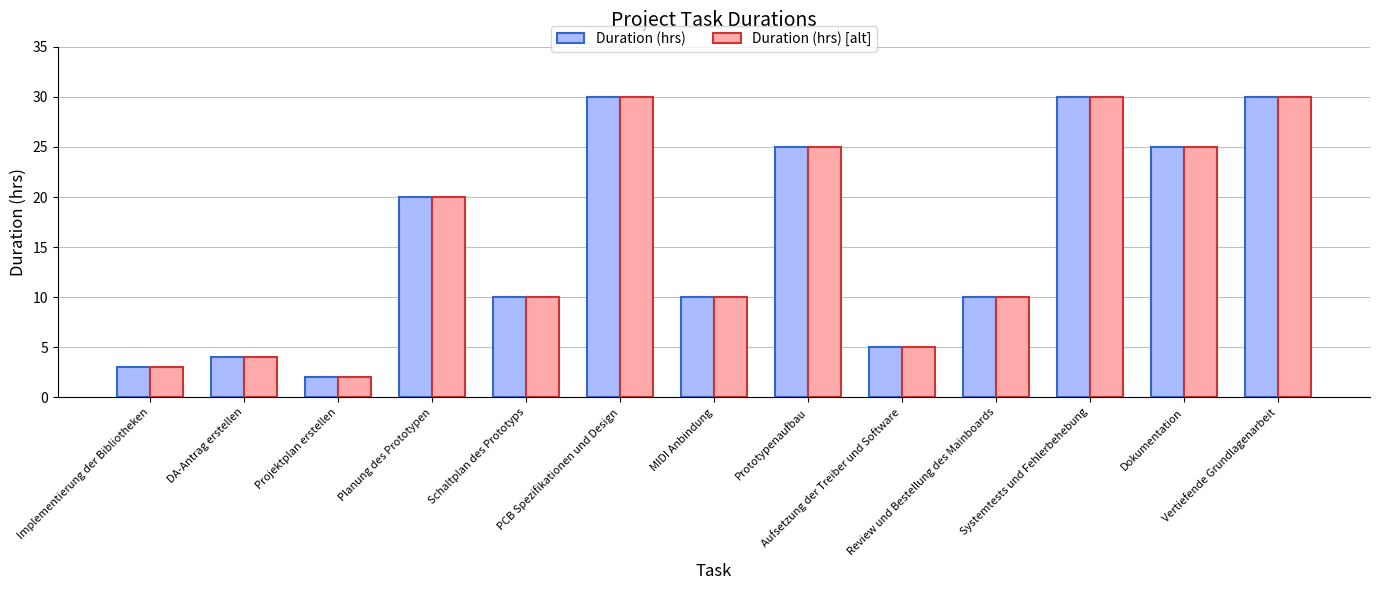

How many series are shown in this chart?

2